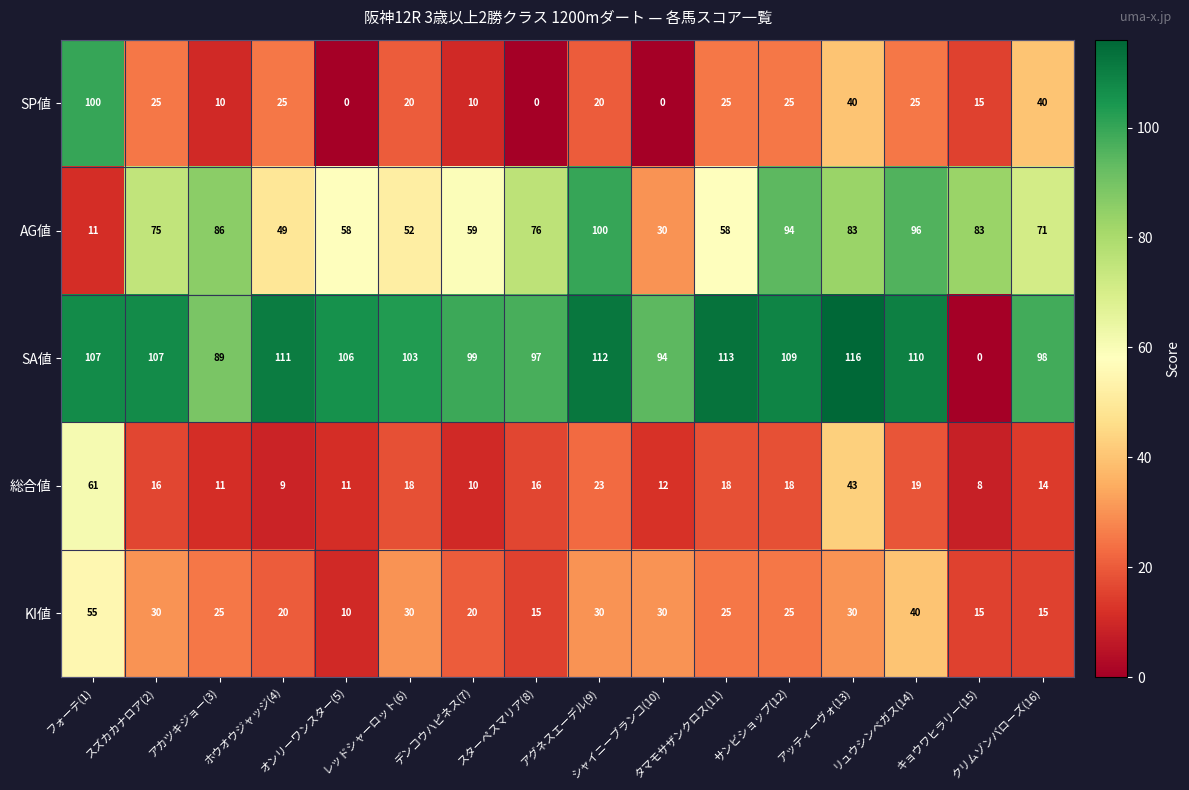

Which series has the widest spread of values?

SA値